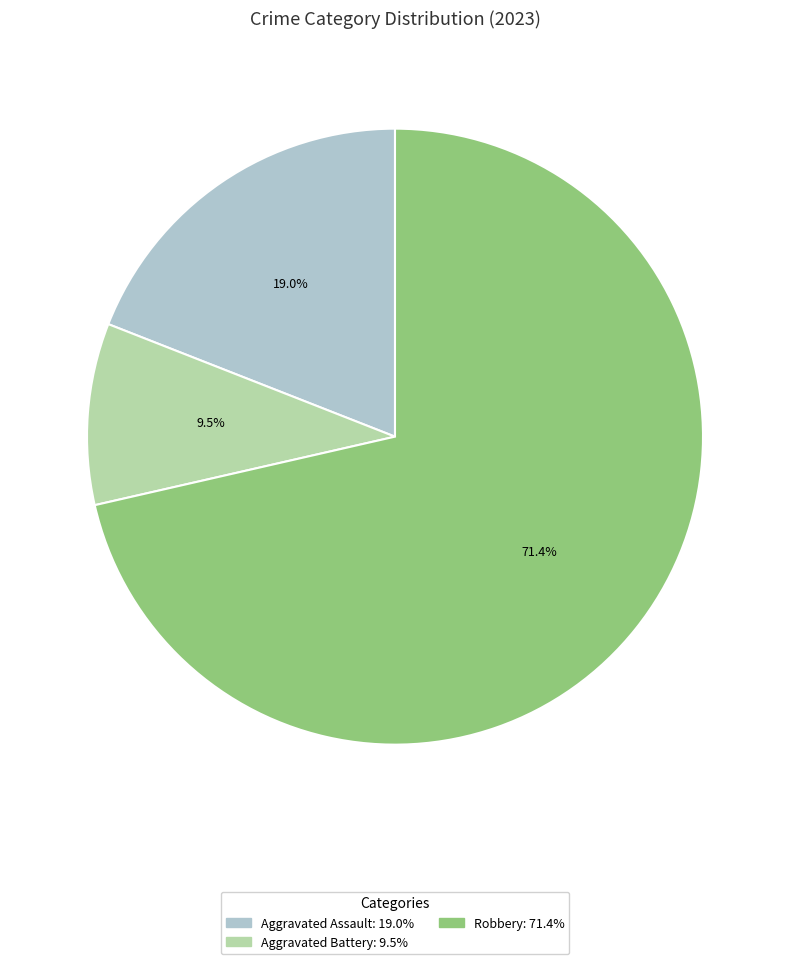

Does any single category account for the majority?

Yes